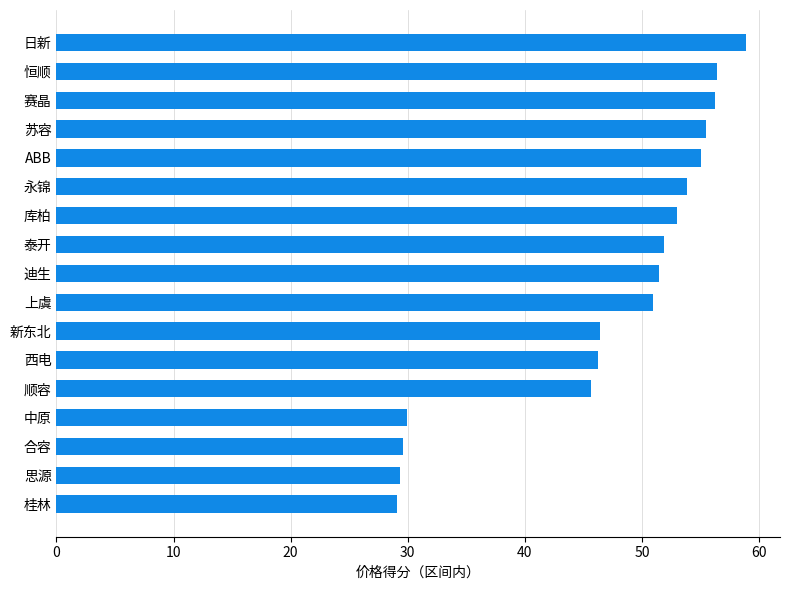

What is the approximate value at 泰开?

51.9